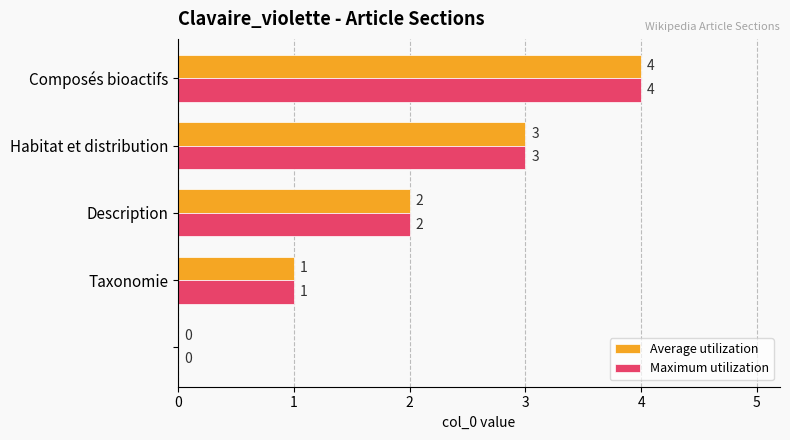

What is the maximum value for Maximum utilization?

4